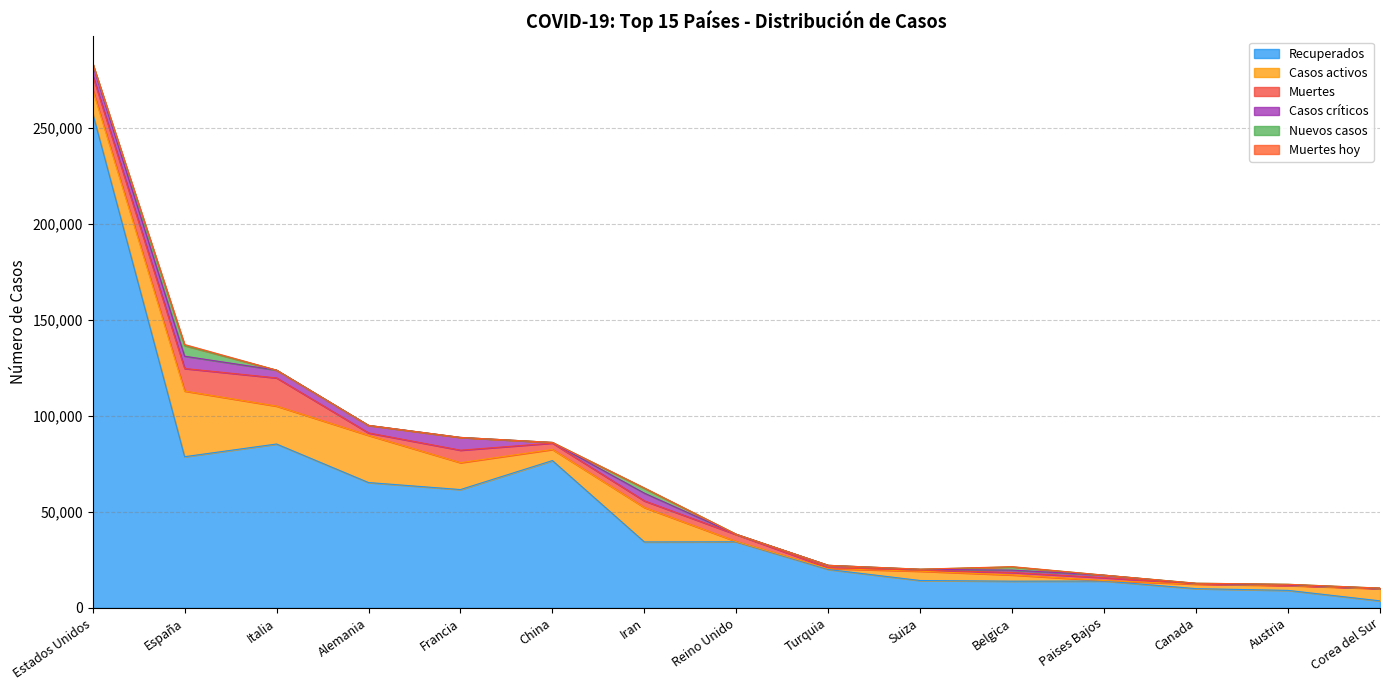

True or false: Recuperados and Casos activos intersect in this chart.

True